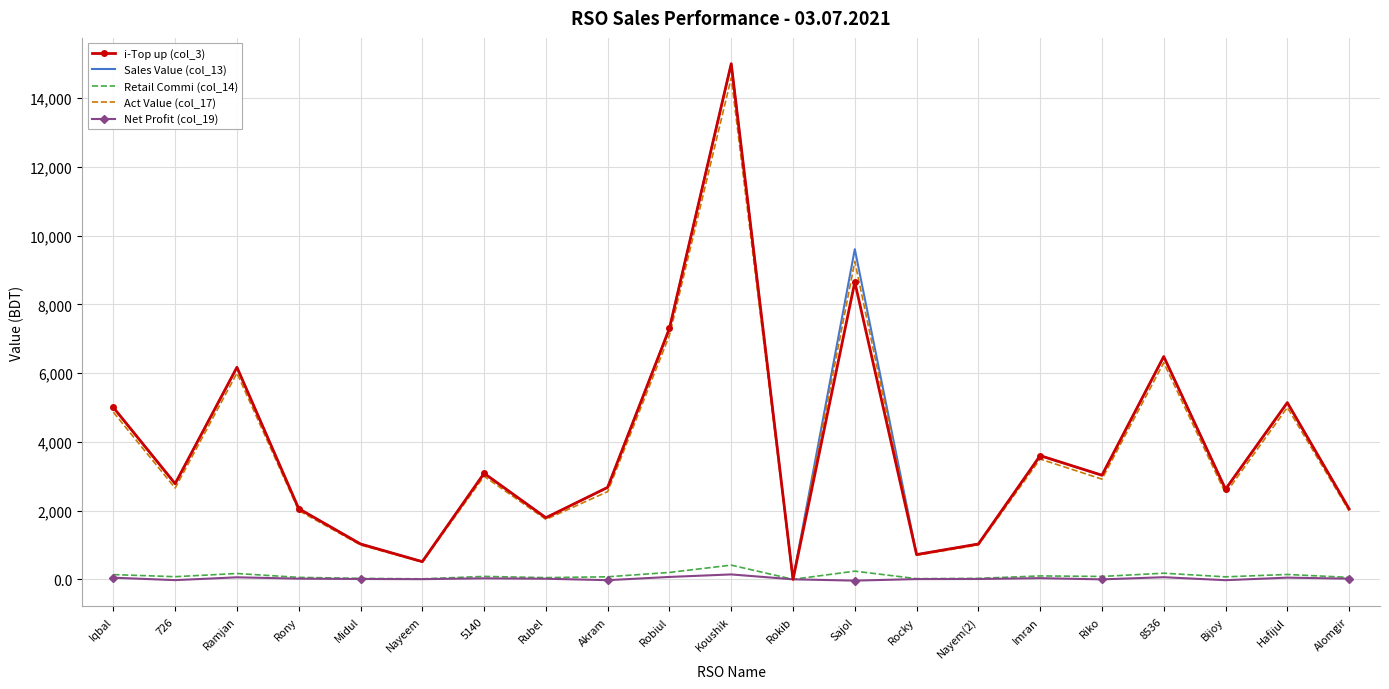

What is the difference between the i-Top up (col_3) values at Rony and Alomgir?

8.0